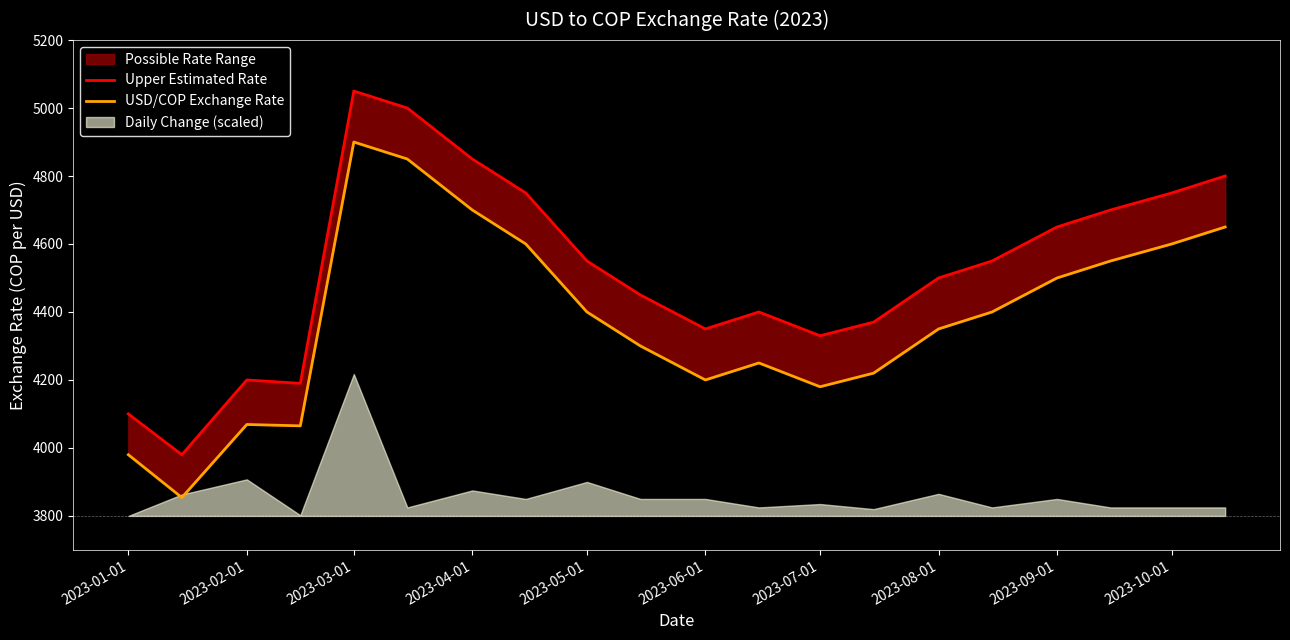

Is the value of USD/COP Exchange Rate at 2023-01-01 greater than the value of Upper Estimated Rate at 2023-03-01?

No